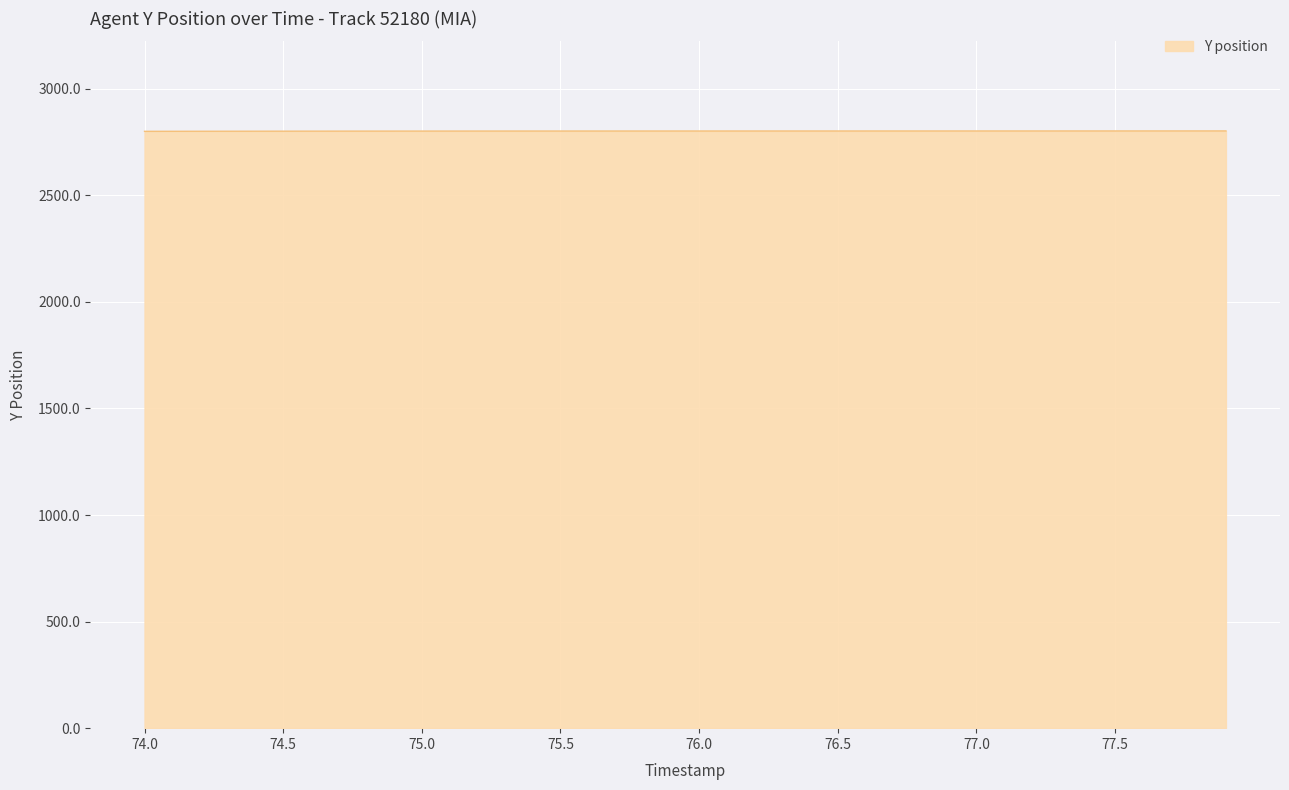

What is the maximum value shown in the chart?

2802.0